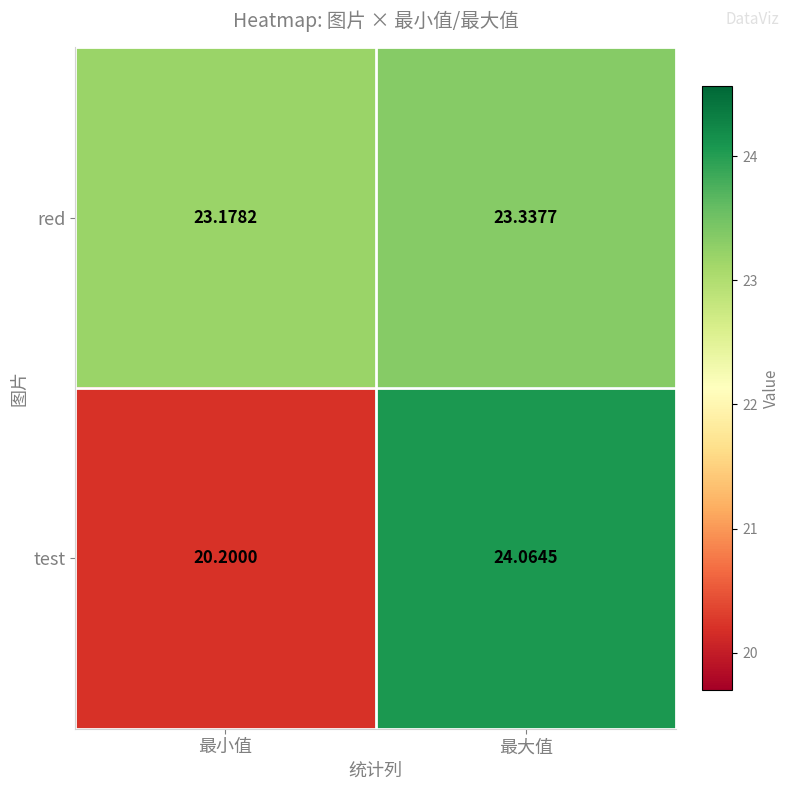

Rank the series at 最大值 from lowest to highest value.

red, test